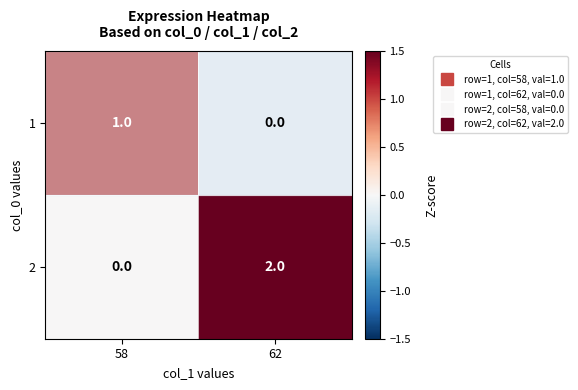

At which category does the chart reach its peak across all series?

62